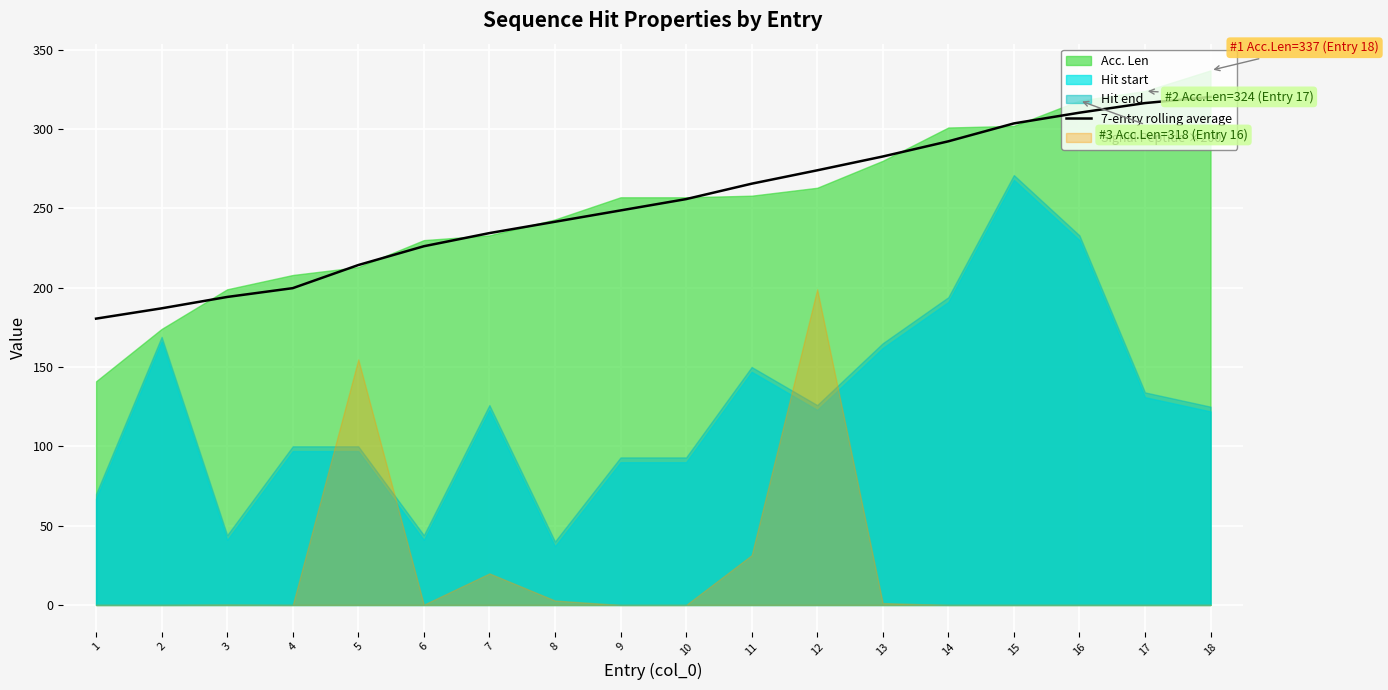

What is the value of the 15th point from the left?

303.6